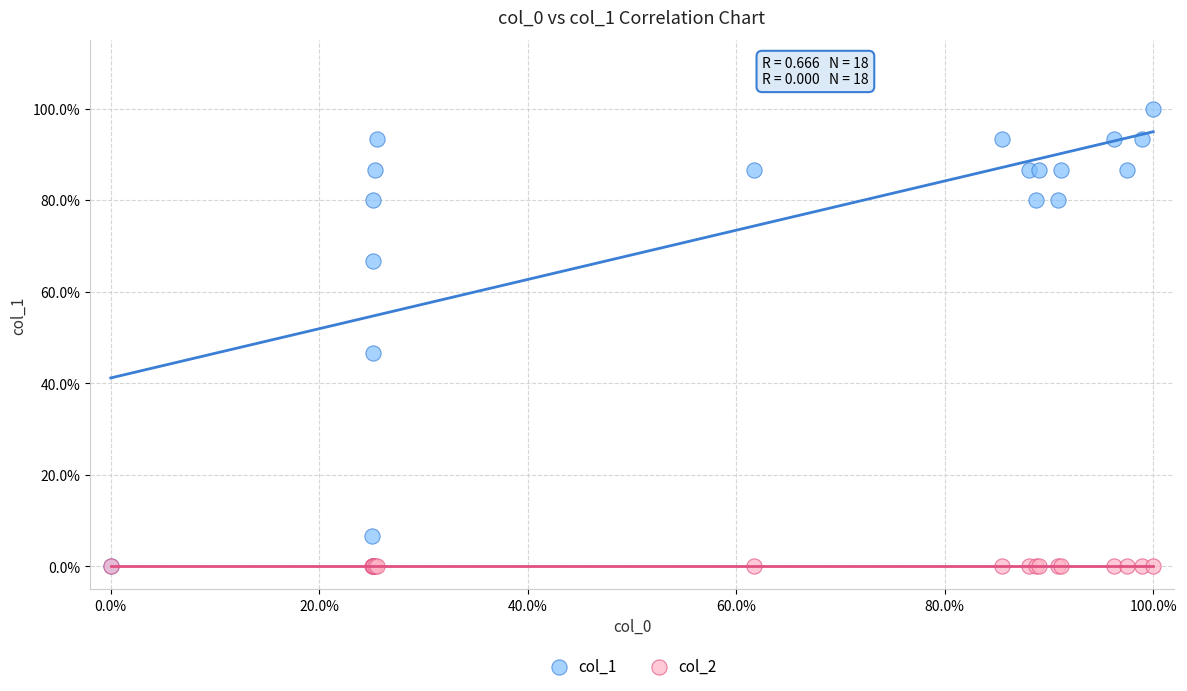

Across all series, what Y value is closest to 50?

46.7